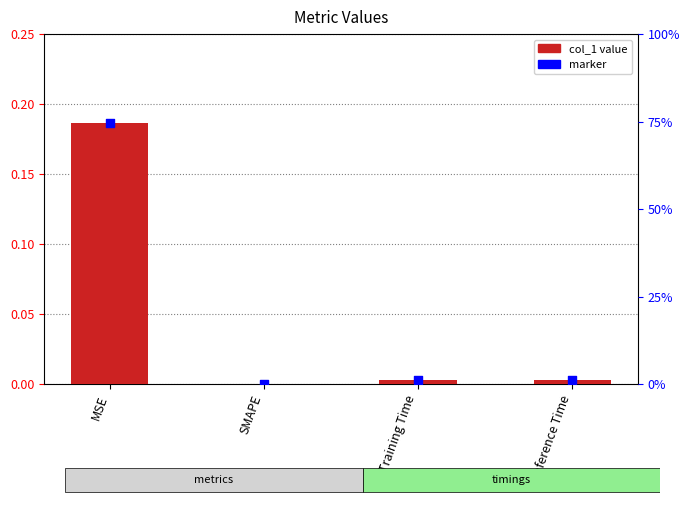

Between SMAPE and Training Time, which is larger?

Training Time